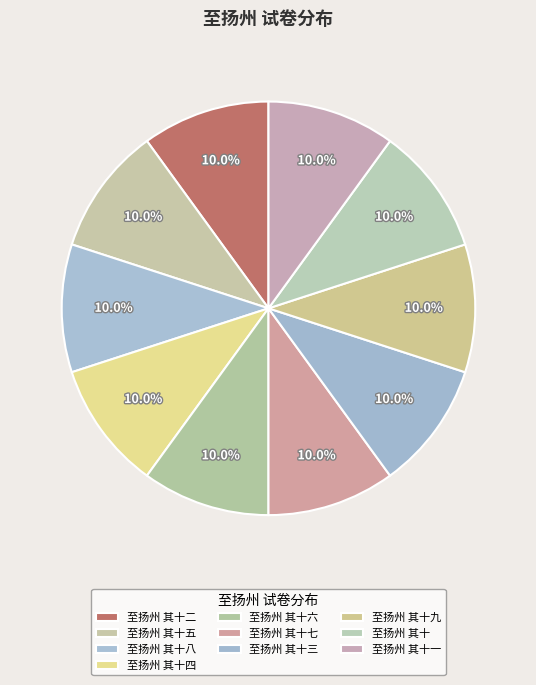

To the nearest percent, what is the average slice percentage?

10%